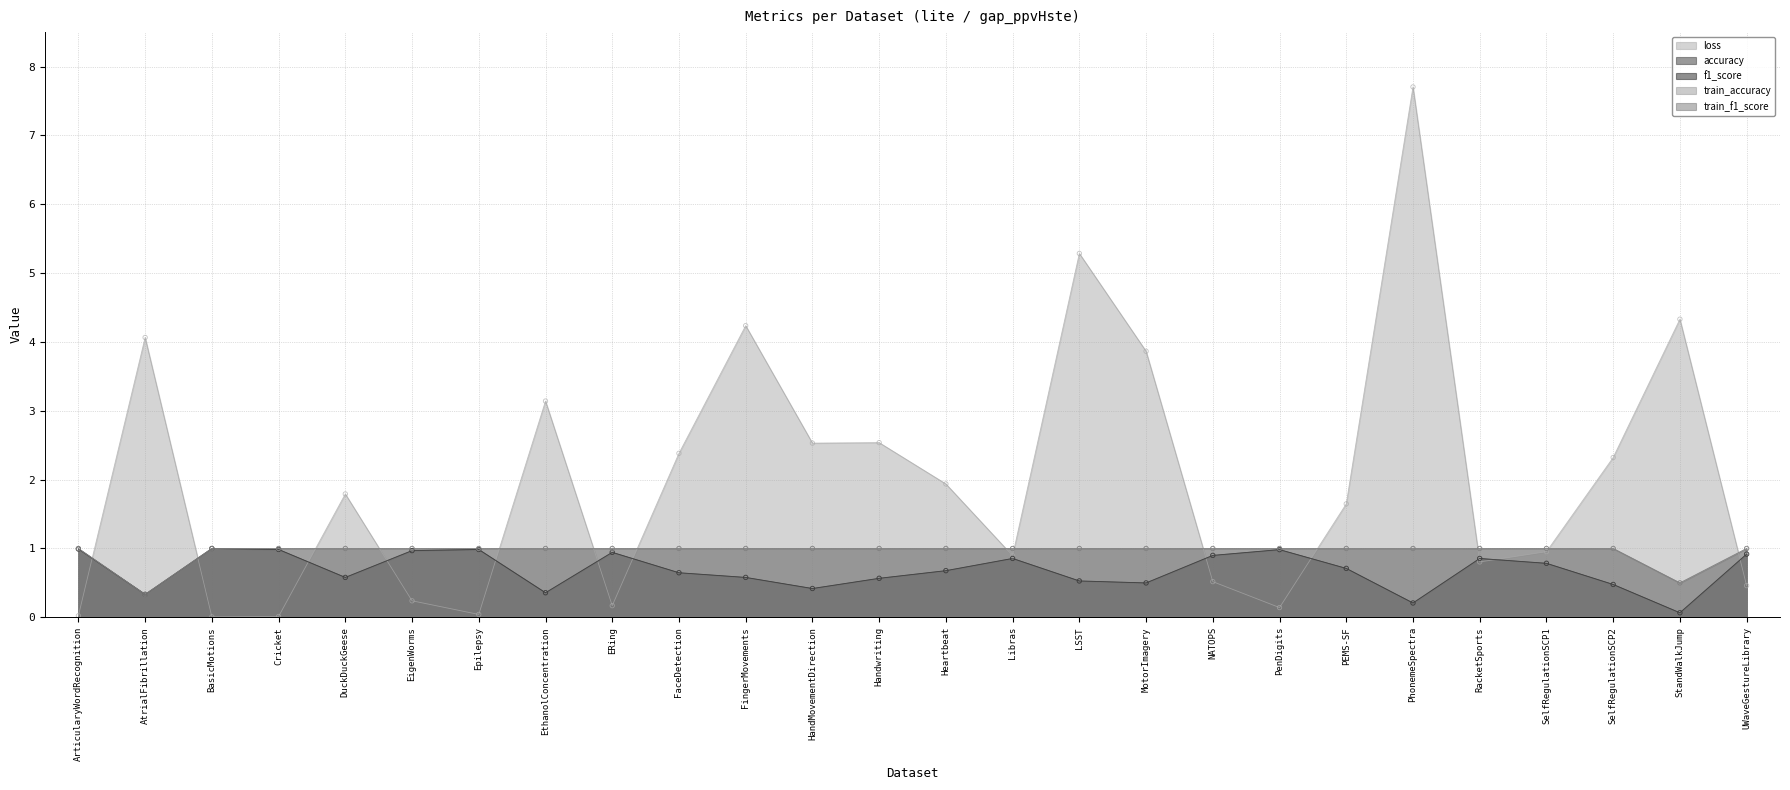

Which series has the widest spread of Y values?

loss